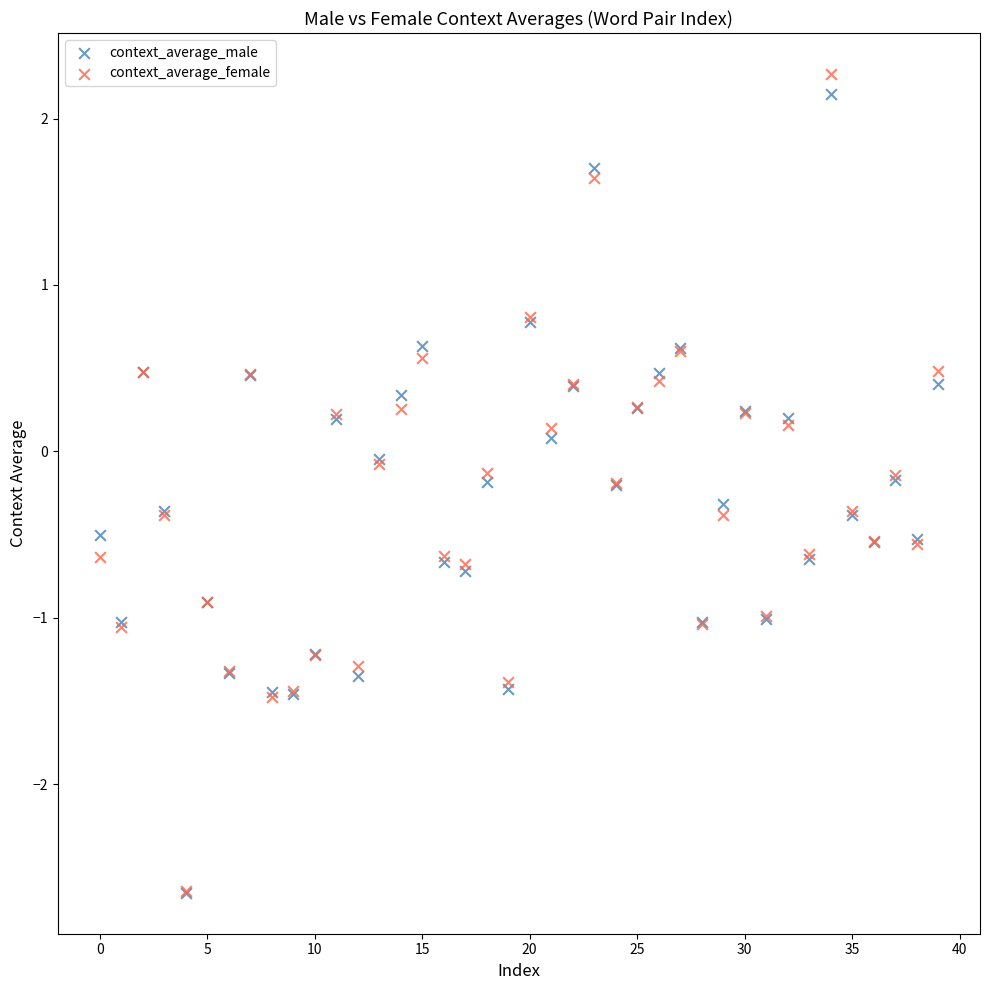

Which series reaches the maximum Y coordinate?

context_average_female